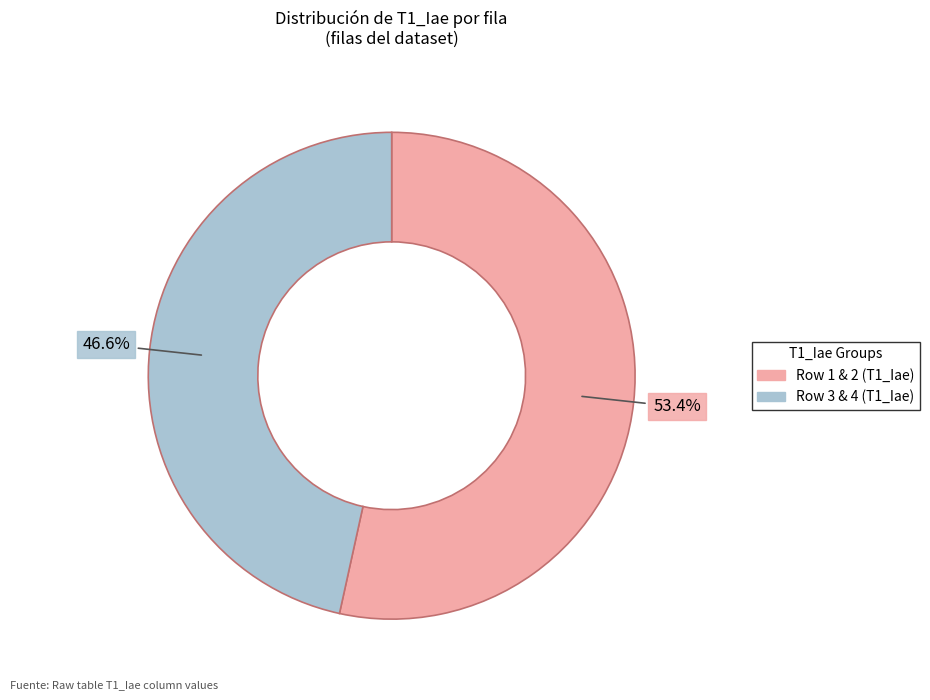

Is there any slice that represents more than half of the pie?

Yes